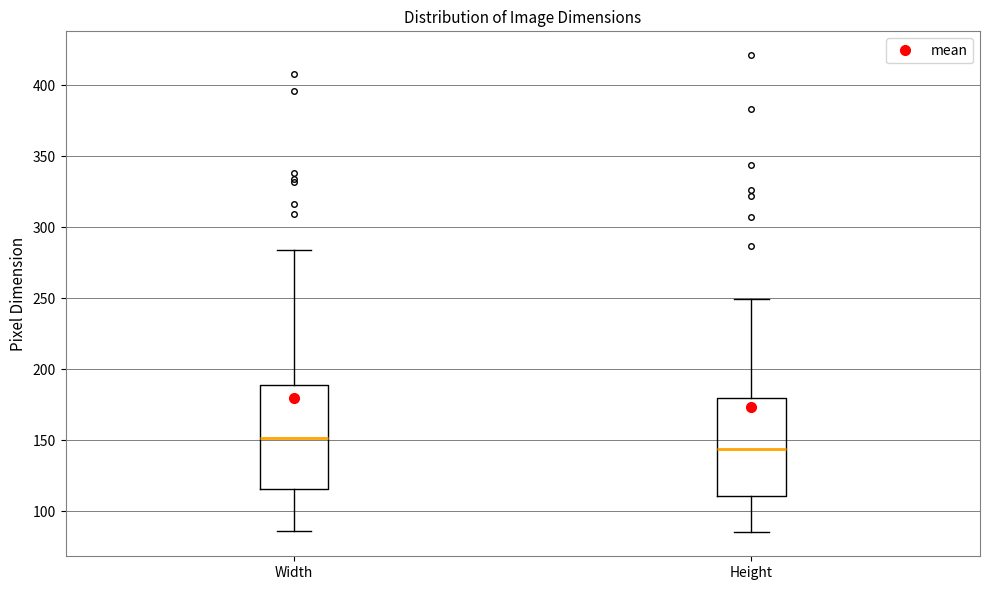

Where does the upper whisker of the box for Height end on the y-axis? The values are not printed on the chart, so give them approximately, as read against the axis.

250